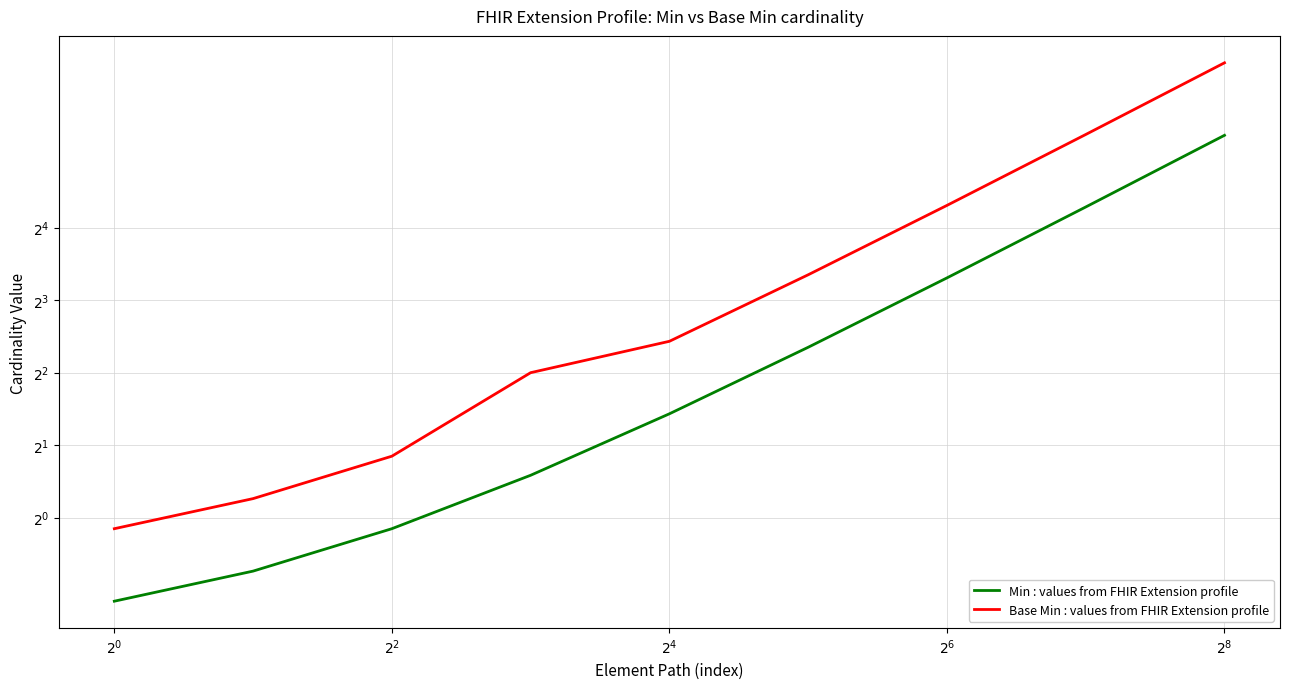

What are all the series names shown in the legend?

Min : values from FHIR Extension profile, Base Min : values from FHIR Extension profile